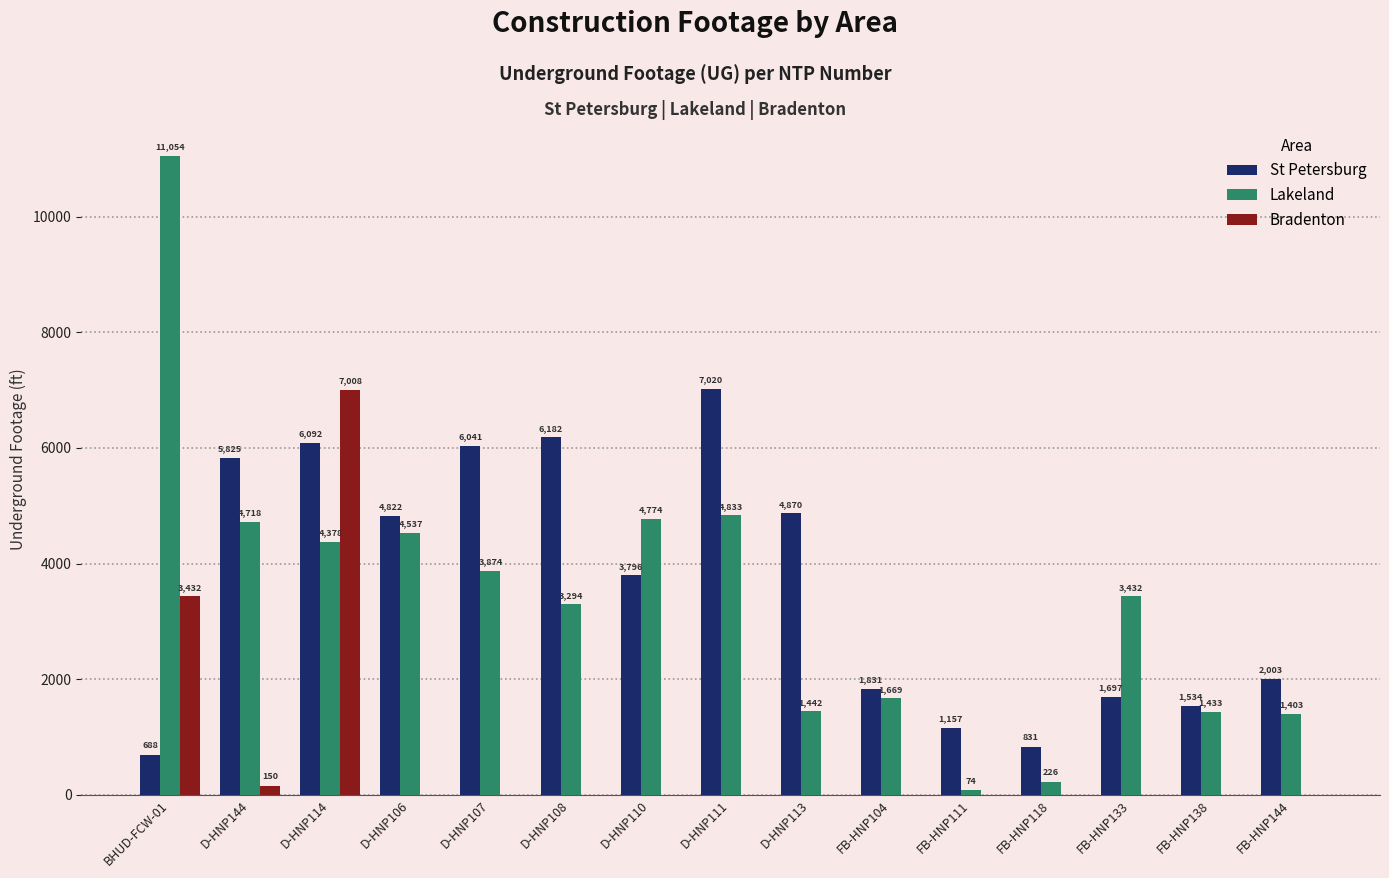

Is the value of Bradenton at D-HNP114 greater than the value of St Petersburg at D-HNP111?

No